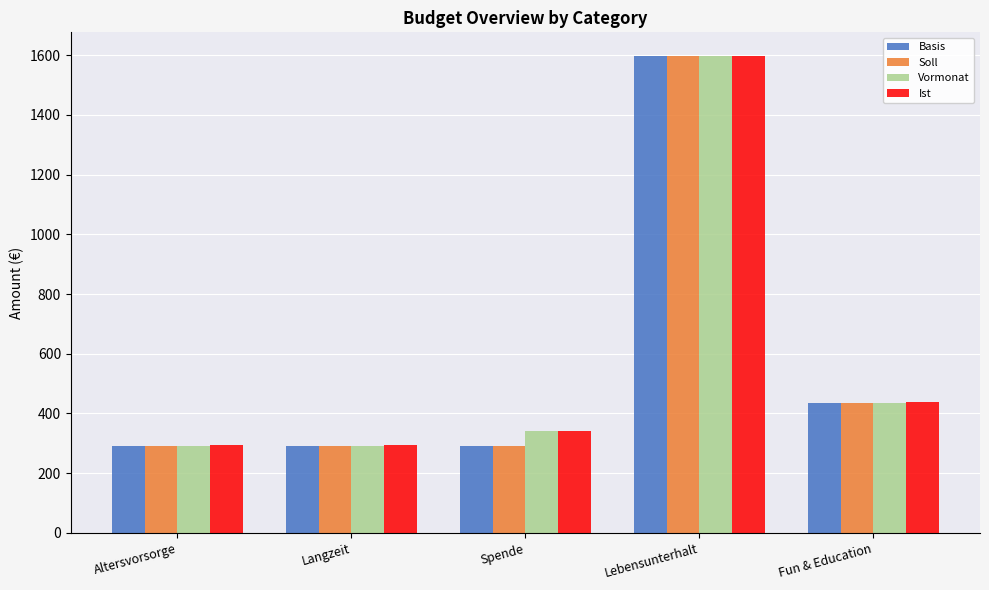

What is the minimum value for Ist?

294.4